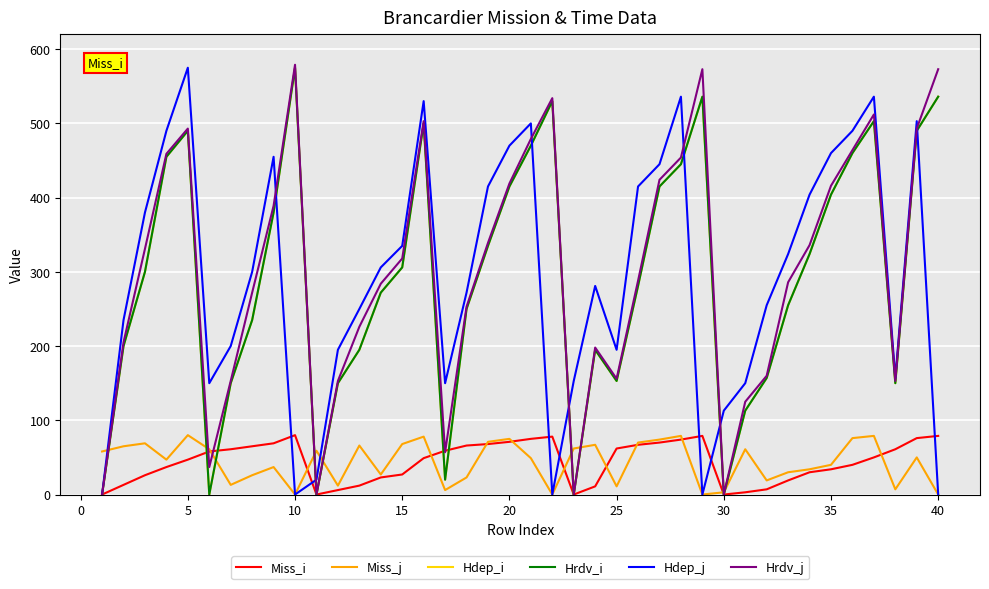

Does the chart have visible grid lines?

Yes